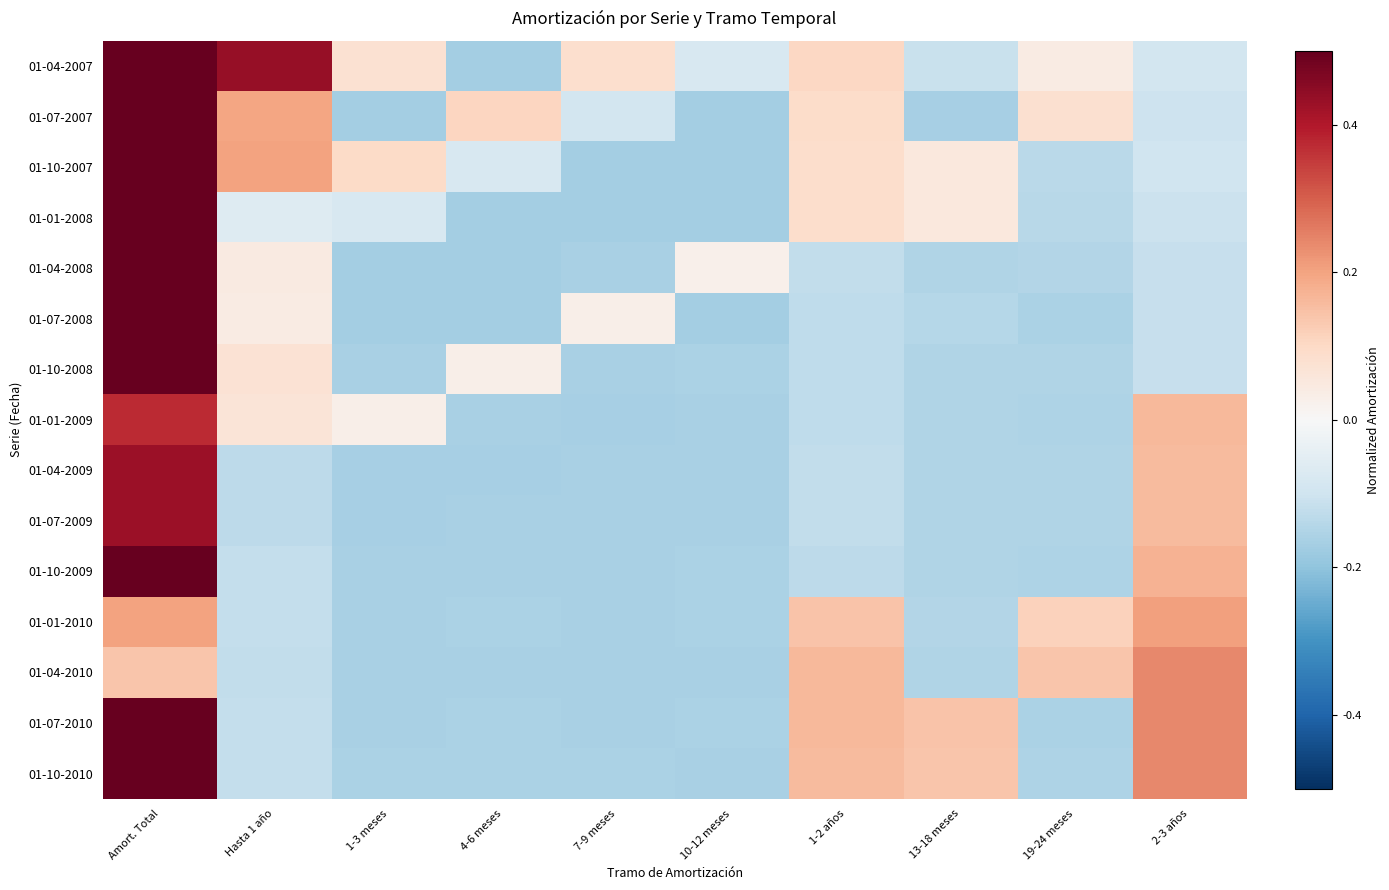

Reading left to right, extract all data points from this chart.

01-04-2007: Amort. Total=0.5	Hasta 1 año=0.4	1-3 meses=0.1	4-6 meses=-0.2	7-9 meses=0.1	10-12 meses=-0.1	1-2 años=0.1	13-18 meses=-0.1	19-24 meses=0.0	2-3 años=-0.1
01-07-2007: Amort. Total=0.5	Hasta 1 año=0.2	1-3 meses=-0.2	4-6 meses=0.1	7-9 meses=-0.1	10-12 meses=-0.2	1-2 años=0.1	13-18 meses=-0.2	19-24 meses=0.1	2-3 años=-0.1
01-10-2007: Amort. Total=0.5	Hasta 1 año=0.2	1-3 meses=0.1	4-6 meses=-0.1	7-9 meses=-0.2	10-12 meses=-0.2	1-2 años=0.1	13-18 meses=0.1	19-24 meses=-0.1	2-3 años=-0.1
01-01-2008: Amort. Total=0.5	Hasta 1 año=-0.1	1-3 meses=-0.1	4-6 meses=-0.2	7-9 meses=-0.2	10-12 meses=-0.2	1-2 años=0.1	13-18 meses=0.1	19-24 meses=-0.1	2-3 años=-0.1
01-04-2008: Amort. Total=0.5	Hasta 1 año=0.0	1-3 meses=-0.2	4-6 meses=-0.2	7-9 meses=-0.2	10-12 meses=0.0	1-2 años=-0.1	13-18 meses=-0.1	19-24 meses=-0.1	2-3 años=-0.1
01-07-2008: Amort. Total=0.5	Hasta 1 año=0.0	1-3 meses=-0.2	4-6 meses=-0.2	7-9 meses=0.0	10-12 meses=-0.2	1-2 años=-0.1	13-18 meses=-0.1	19-24 meses=-0.2	2-3 años=-0.1
01-10-2008: Amort. Total=0.5	Hasta 1 año=0.1	1-3 meses=-0.2	4-6 meses=0.0	7-9 meses=-0.2	10-12 meses=-0.2	1-2 años=-0.1	13-18 meses=-0.2	19-24 meses=-0.2	2-3 años=-0.1
01-01-2009: Amort. Total=0.4	Hasta 1 año=0.1	1-3 meses=0.0	4-6 meses=-0.2	7-9 meses=-0.2	10-12 meses=-0.2	1-2 años=-0.1	13-18 meses=-0.1	19-24 meses=-0.2	2-3 años=0.2
01-04-2009: Amort. Total=0.4	Hasta 1 año=-0.1	1-3 meses=-0.2	4-6 meses=-0.2	7-9 meses=-0.2	10-12 meses=-0.2	1-2 años=-0.1	13-18 meses=-0.1	19-24 meses=-0.1	2-3 años=0.2
01-07-2009: Amort. Total=0.4	Hasta 1 año=-0.1	1-3 meses=-0.2	4-6 meses=-0.2	7-9 meses=-0.2	10-12 meses=-0.2	1-2 años=-0.1	13-18 meses=-0.1	19-24 meses=-0.1	2-3 años=0.2
01-10-2009: Amort. Total=0.5	Hasta 1 año=-0.1	1-3 meses=-0.2	4-6 meses=-0.2	7-9 meses=-0.2	10-12 meses=-0.2	1-2 años=-0.1	13-18 meses=-0.2	19-24 meses=-0.2	2-3 años=0.2
01-01-2010: Amort. Total=0.2	Hasta 1 año=-0.1	1-3 meses=-0.2	4-6 meses=-0.2	7-9 meses=-0.2	10-12 meses=-0.2	1-2 años=0.1	13-18 meses=-0.1	19-24 meses=0.1	2-3 años=0.2
01-04-2010: Amort. Total=0.1	Hasta 1 año=-0.1	1-3 meses=-0.2	4-6 meses=-0.2	7-9 meses=-0.2	10-12 meses=-0.2	1-2 años=0.2	13-18 meses=-0.2	19-24 meses=0.1	2-3 años=0.2
01-07-2010: Amort. Total=0.5	Hasta 1 año=-0.1	1-3 meses=-0.2	4-6 meses=-0.2	7-9 meses=-0.2	10-12 meses=-0.2	1-2 años=0.2	13-18 meses=0.1	19-24 meses=-0.2	2-3 años=0.2
01-10-2010: Amort. Total=0.5	Hasta 1 año=-0.1	1-3 meses=-0.2	4-6 meses=-0.2	7-9 meses=-0.2	10-12 meses=-0.2	1-2 años=0.2	13-18 meses=0.1	19-24 meses=-0.2	2-3 años=0.2